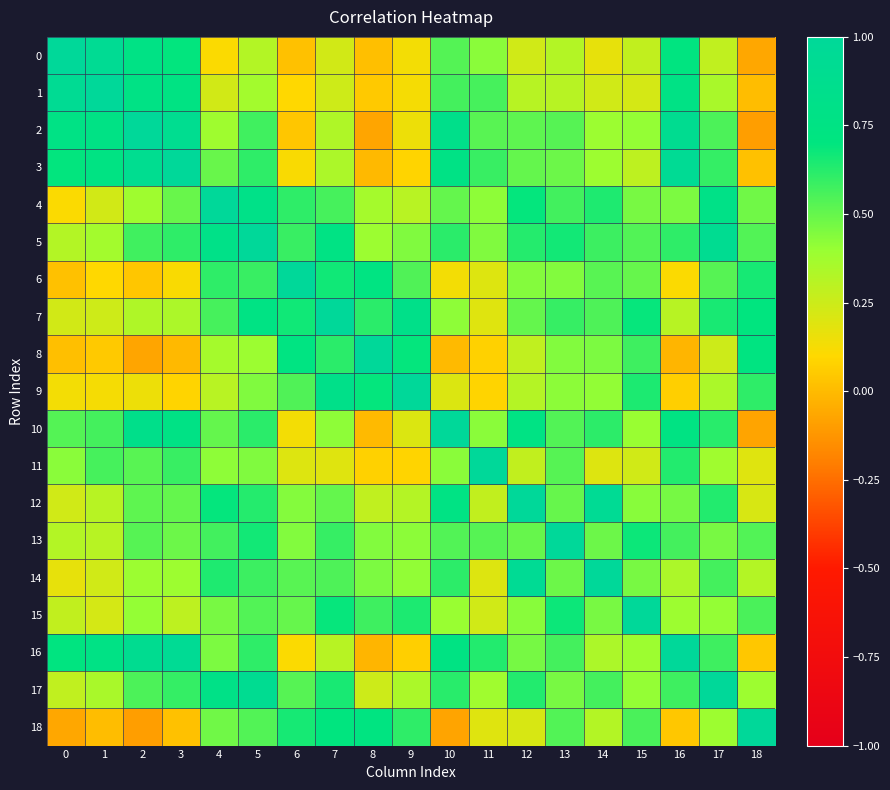

Which series changed the most between 14 and 17?

14